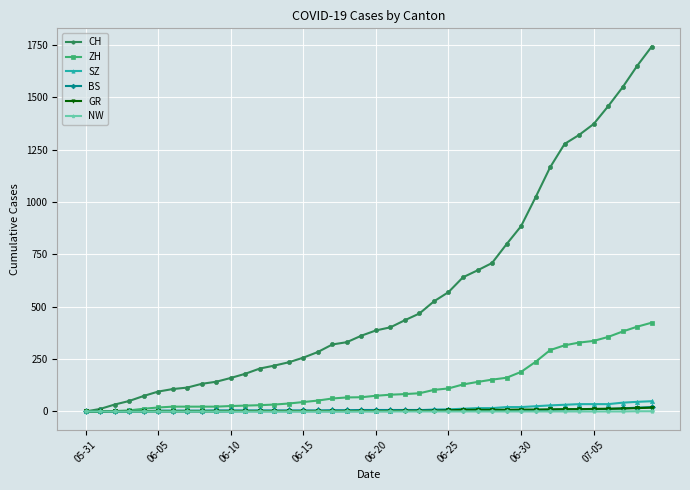

Which series has the largest total across all categories?

CH